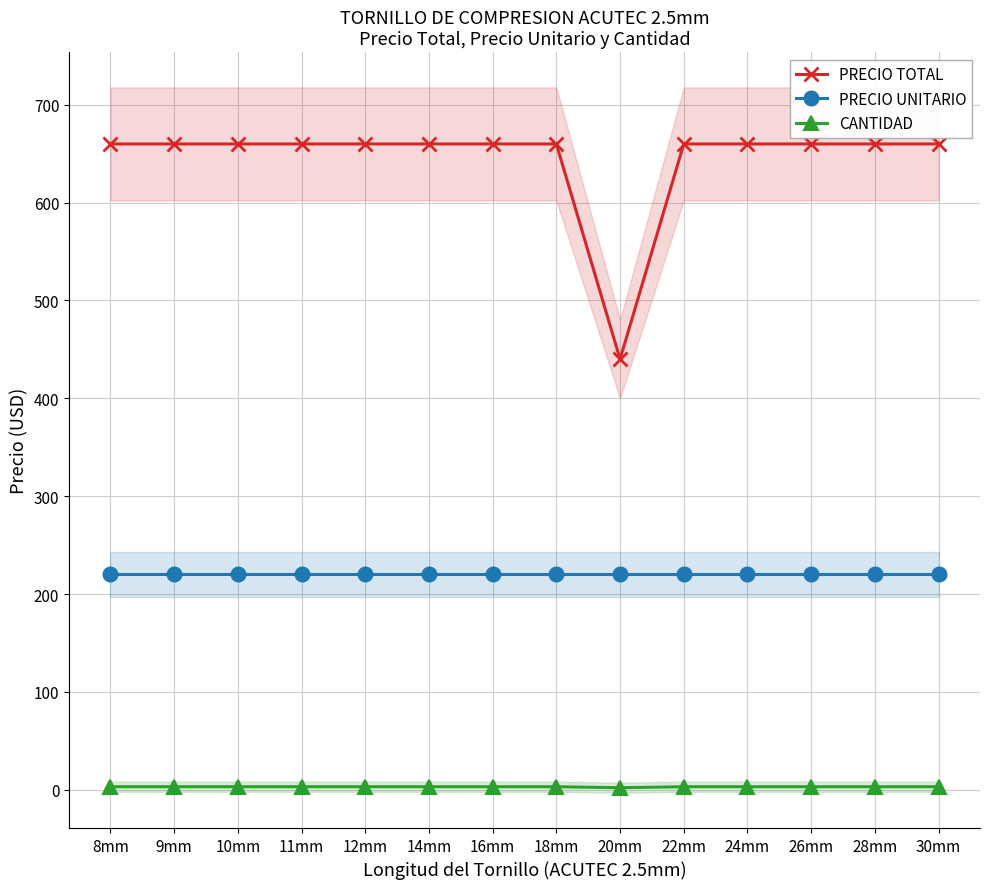

Between 9mm and 18mm, which series saw the biggest shift?

PRECIO TOTAL